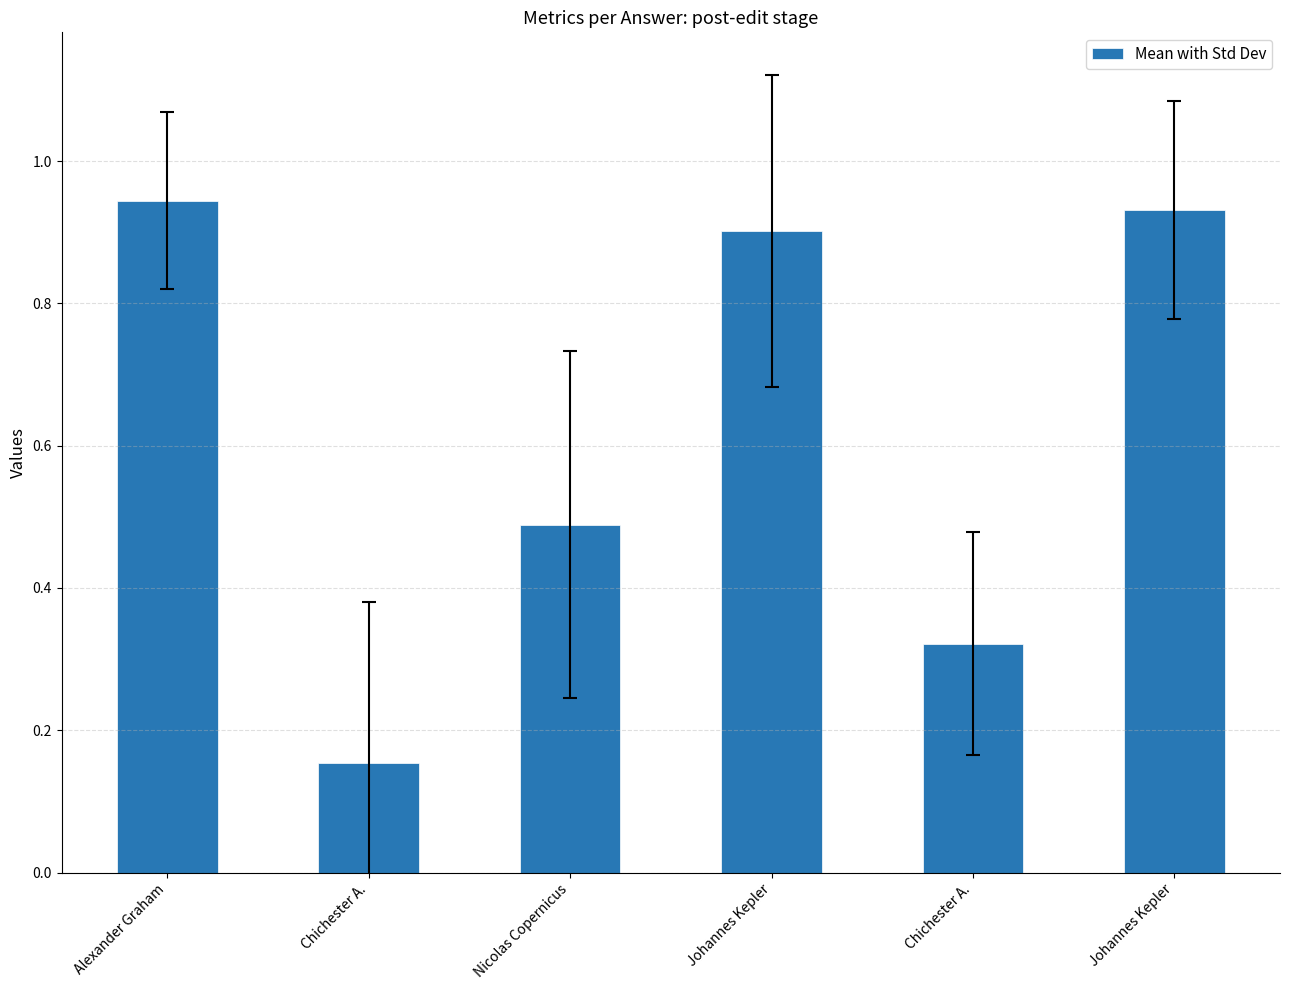

Reading right to left, extract all data points from this chart.

0.9	0.3	0.9	0.5	0.2	0.9